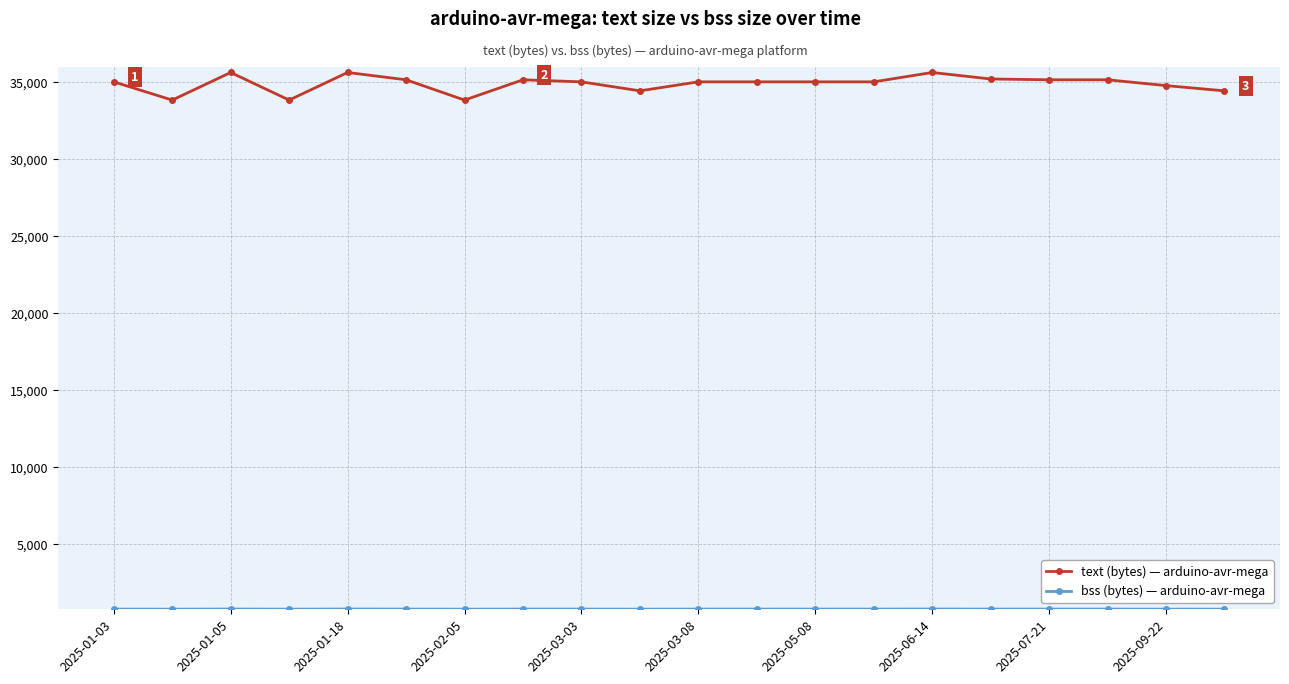

What is the greatest value displayed?

35634